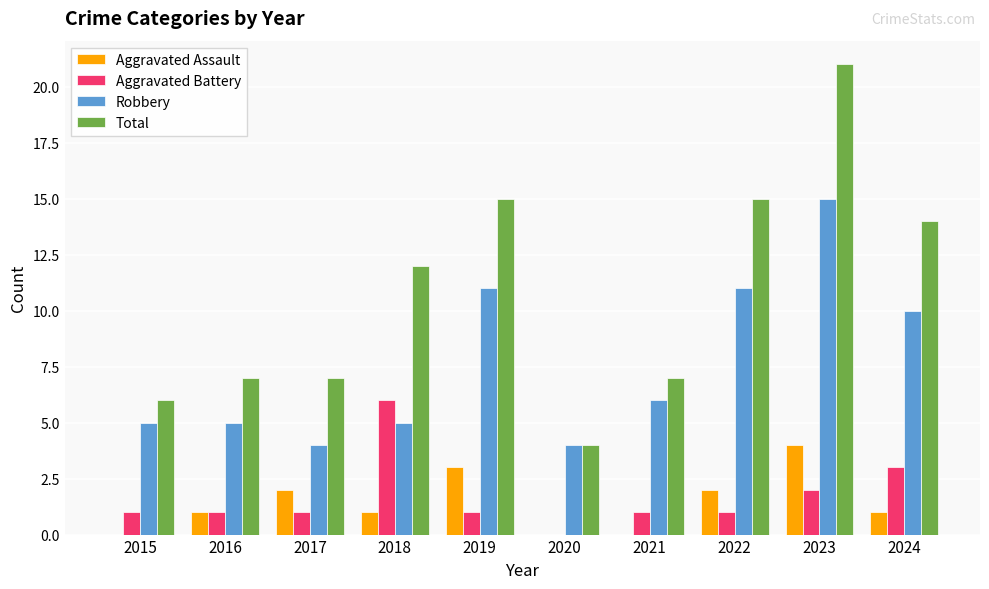

True or false: Robbery has a value of 8 at 2015.

False